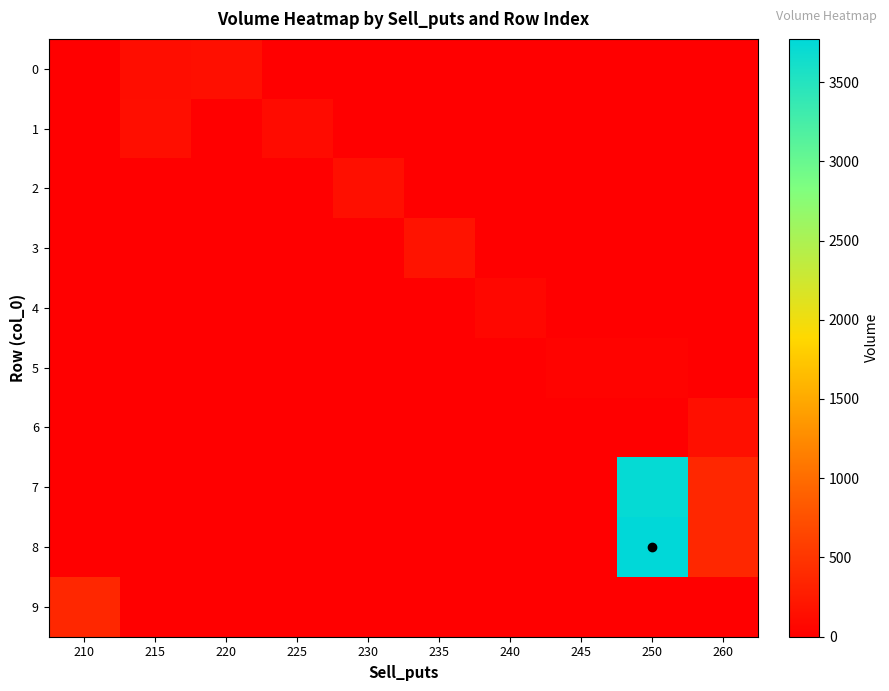

At which category does the chart reach its minimum across all series?

210